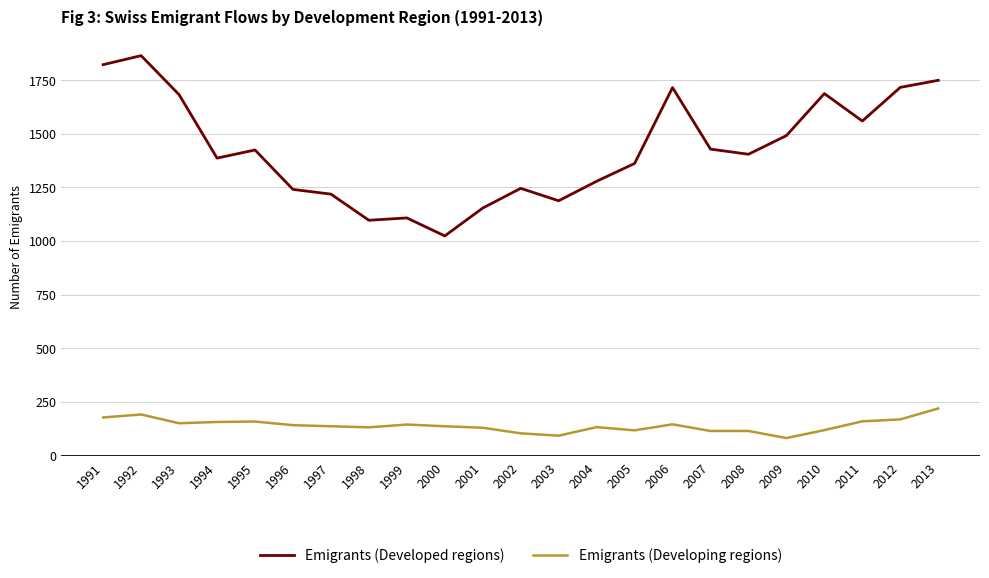

What is the average value of the Emigrants (Developing regions) series?

140